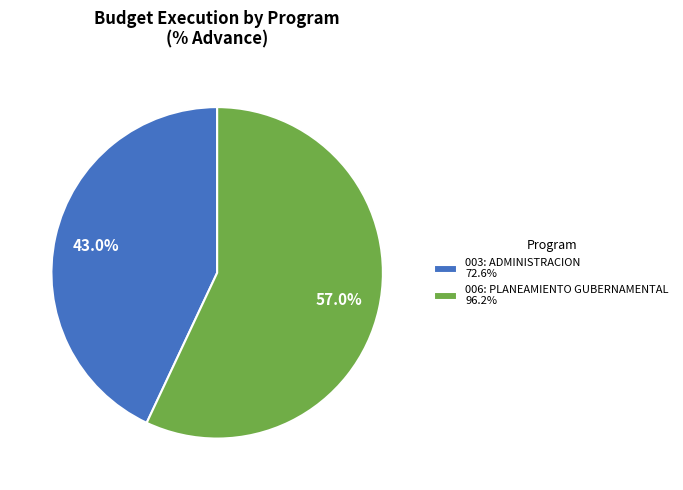

Approximately how many times larger is the value at 003: ADMINISTRACION compared to 006: PLANEAMIENTO GUBERNAMENTAL?

0.8